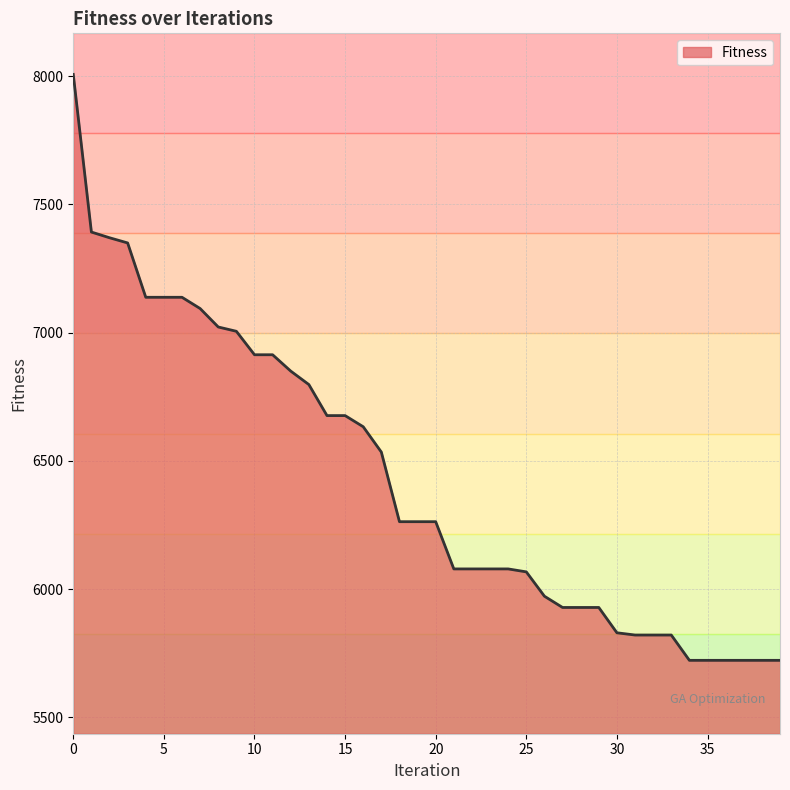

What is the difference between the maximum and second lowest values?

2284.4